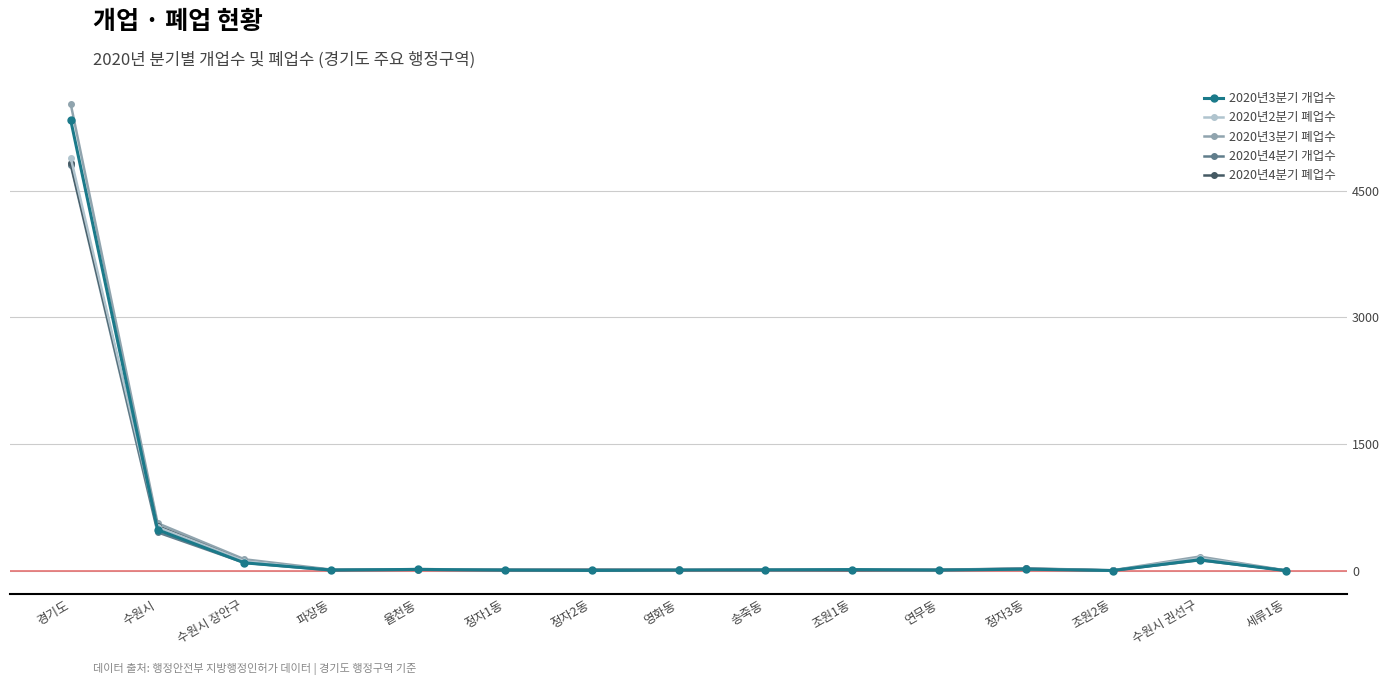

How many lines are shown in the chart?

5